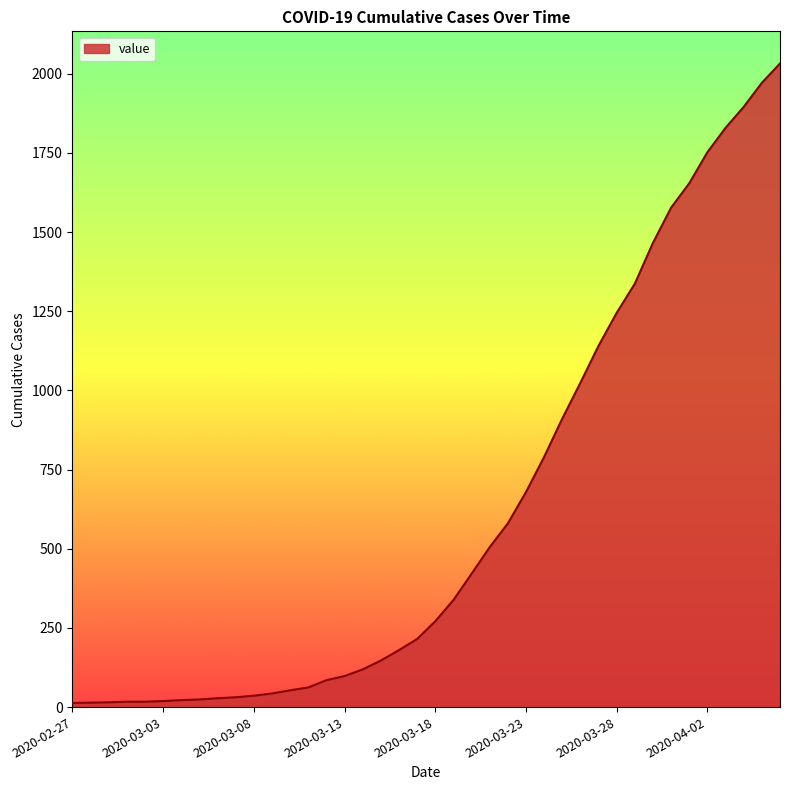

What is the greatest value displayed?

2032